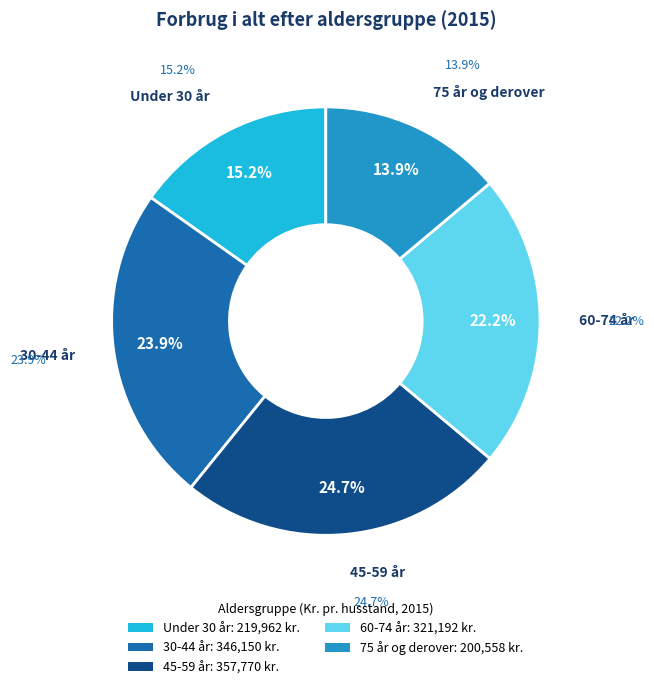

What is the ratio of the value at Under 30 år to the value at 30-44 år?

0.6